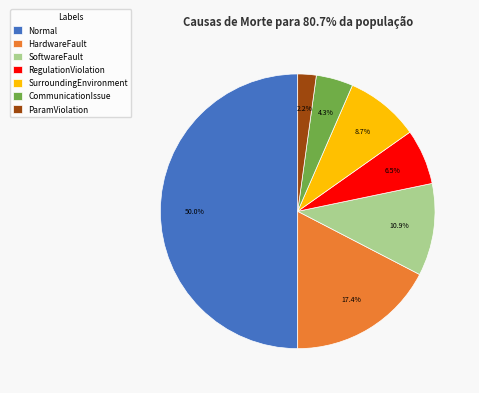

Which slice is the smallest?

ParamViolation